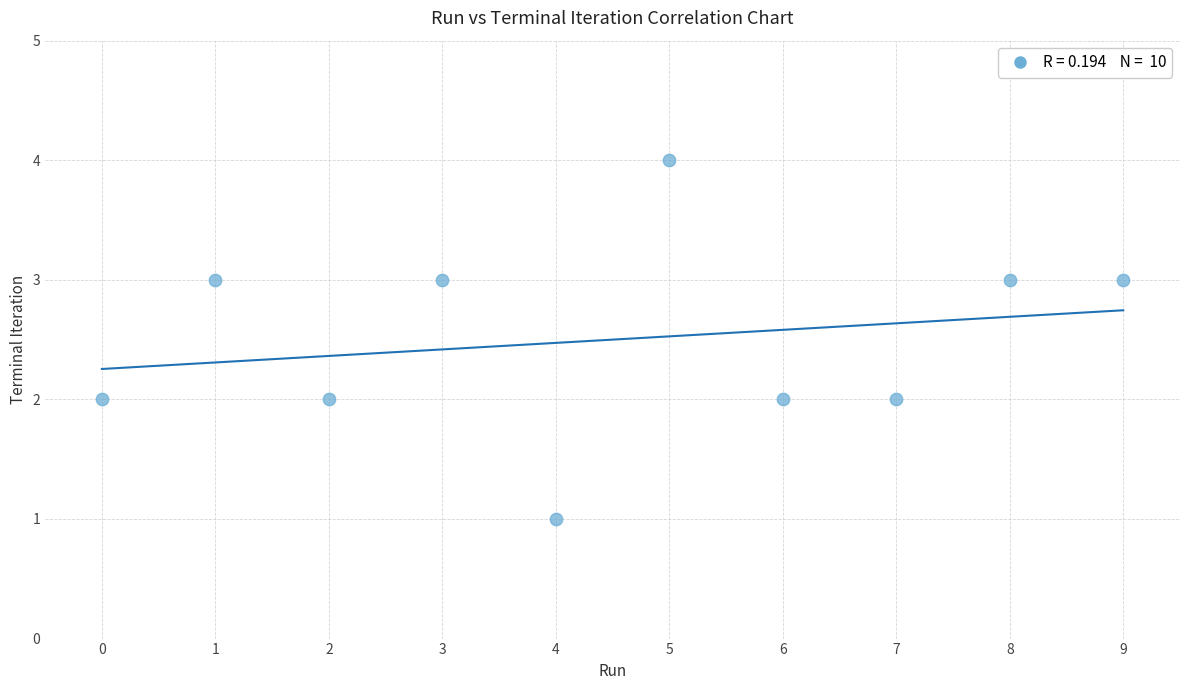

What is the range of Y values (max minus min)?

3